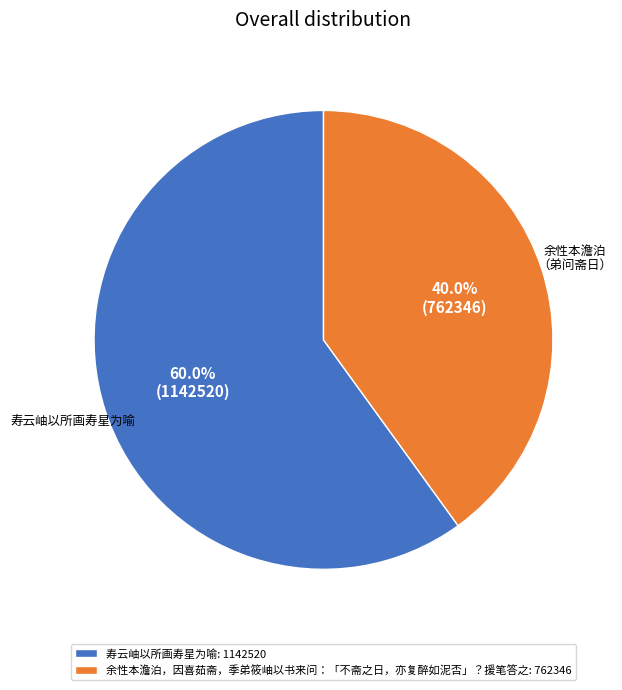

True or false: 寿云岫以所画寿星为喻 accounts for 49% of the total.

False